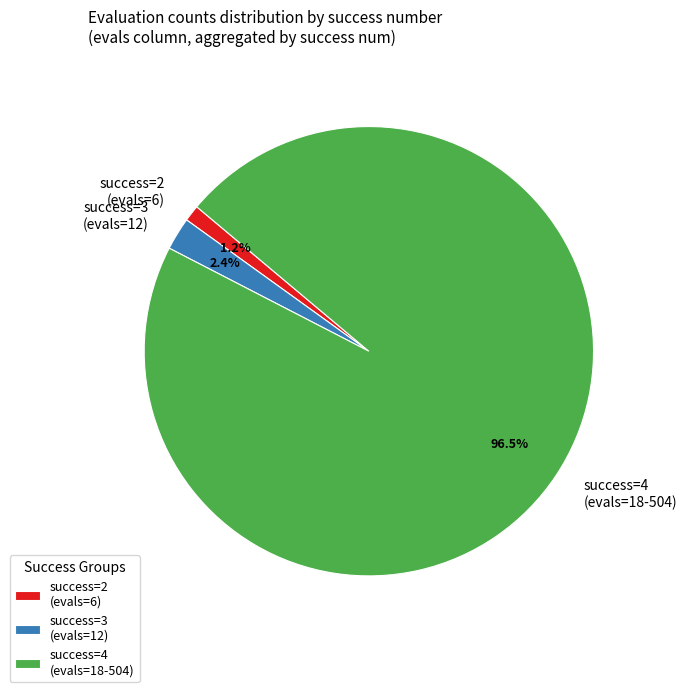

Rank the categories by value from lowest to highest.

success=2 (evals=6), success=3 (evals=12), success=4 (evals=18-504)